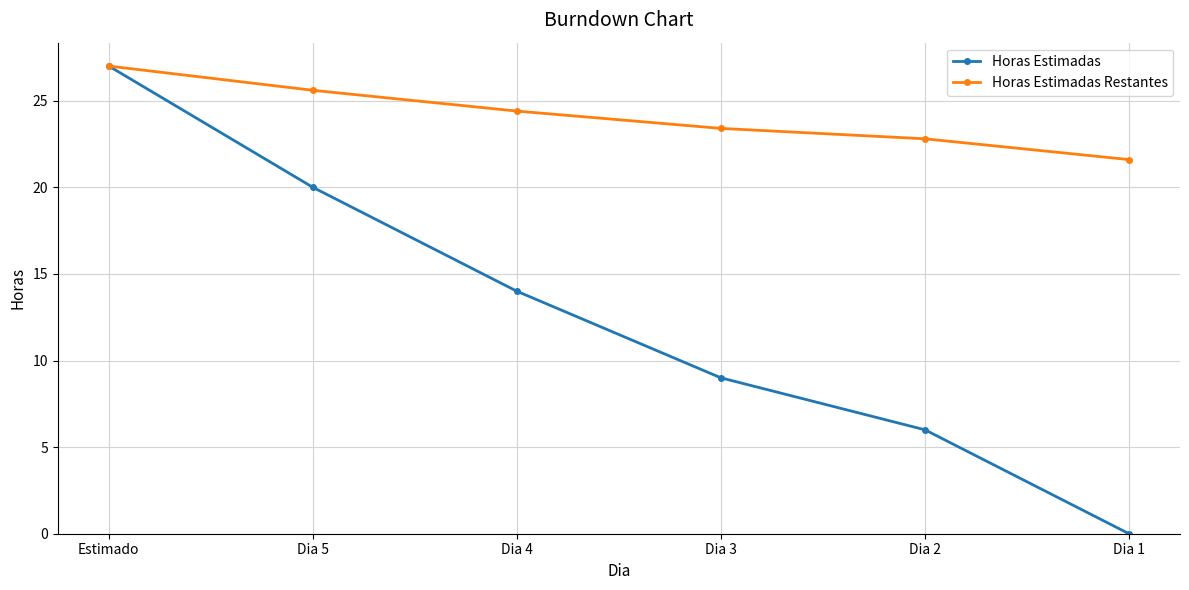

Is the value of Horas Estimadas at Dia 5 greater than the value of Horas Estimadas Restantes at Dia 5?

No